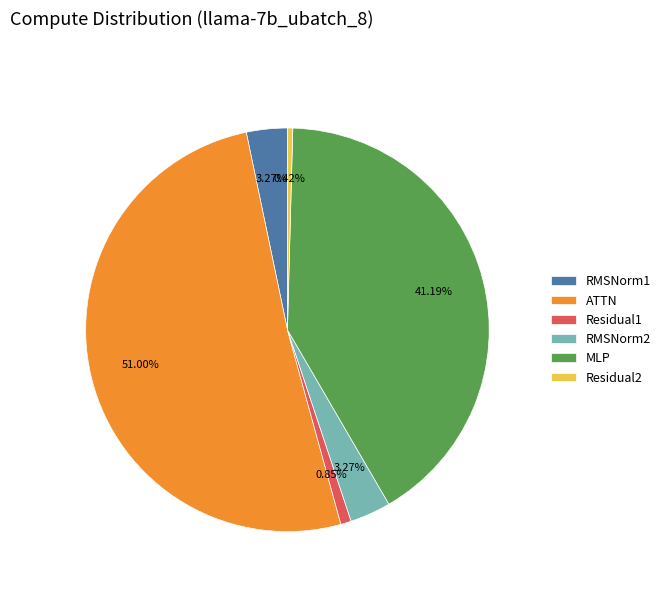

Which category has the biggest portion of the pie?

ATTN